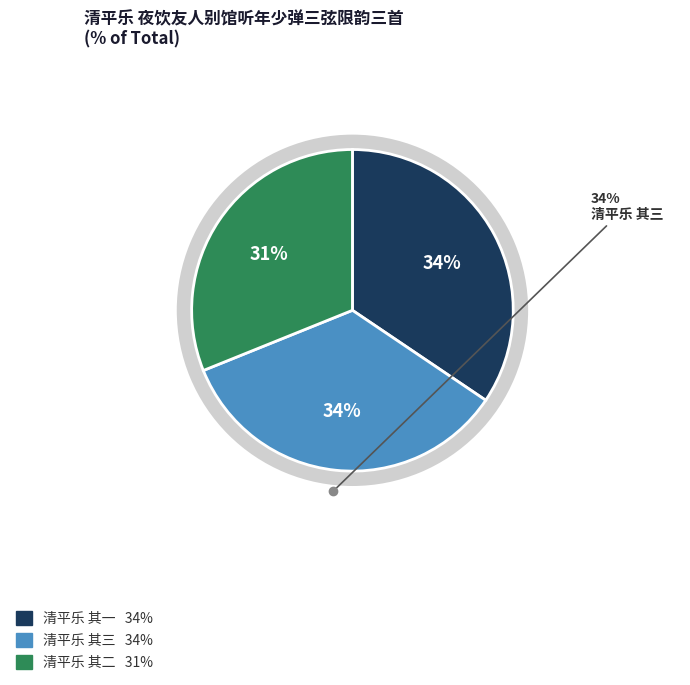

Is it true that 清平乐 其三 is 24% of the pie?

False